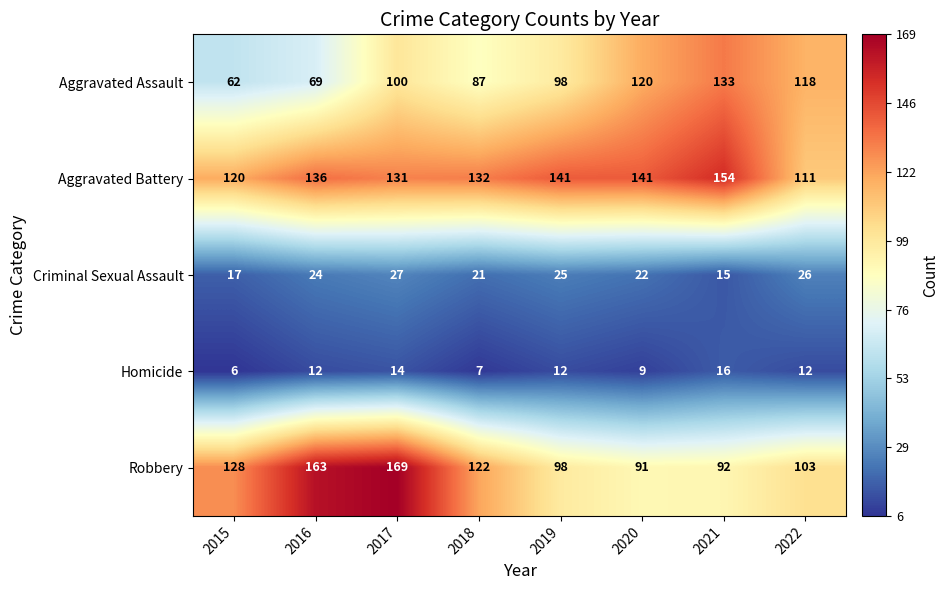

Rank the series at 2021 from lowest to highest value.

Criminal Sexual Assault, Homicide, Robbery, Aggravated Assault, Aggravated Battery